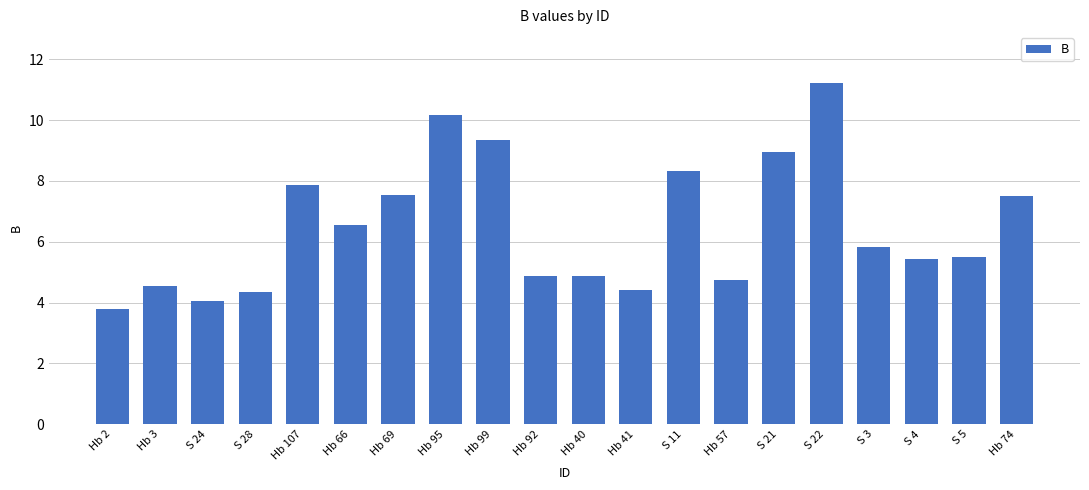

What is the value of the 3rd bar from the left?

4.0